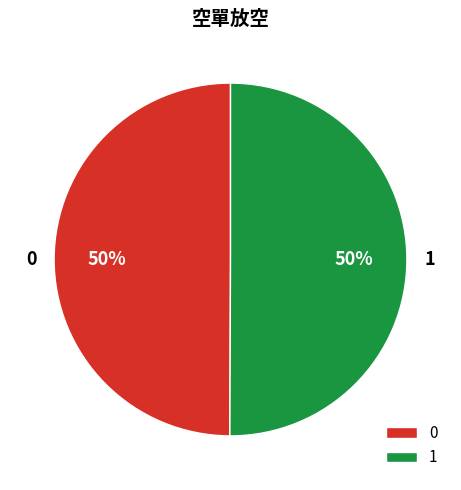

Do 1 and 0 together represent more than half of the pie?

Yes